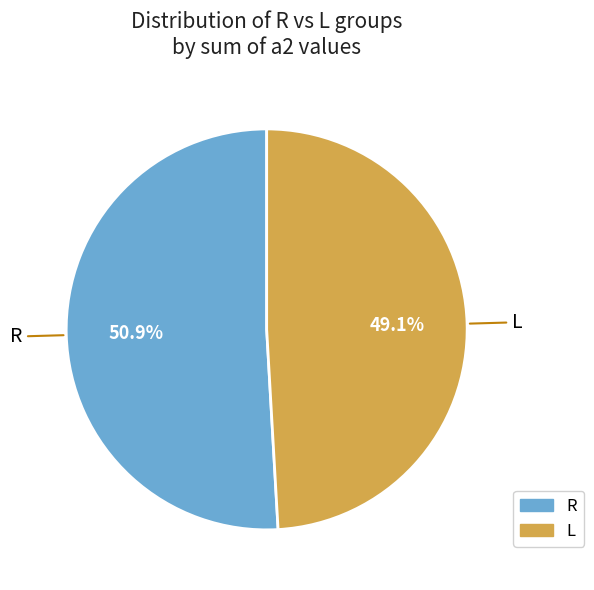

To the nearest percent, what portion does L represent?

49%